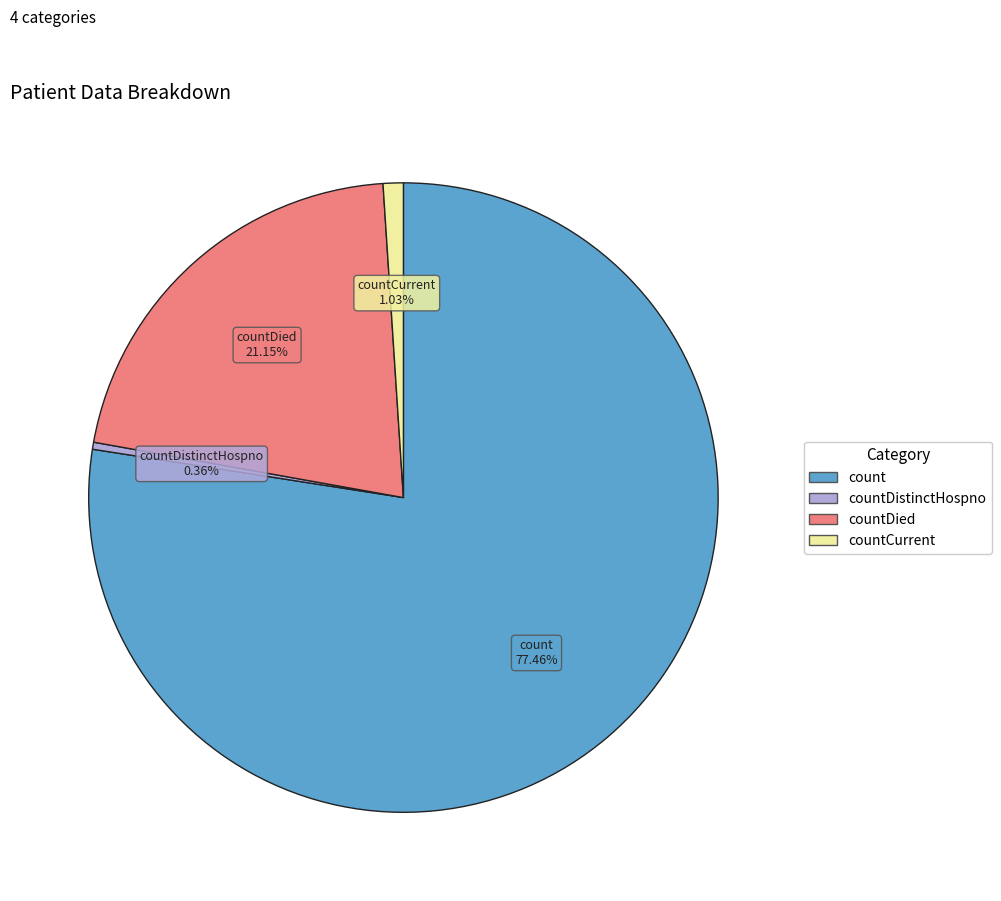

Does any single category account for the majority?

Yes